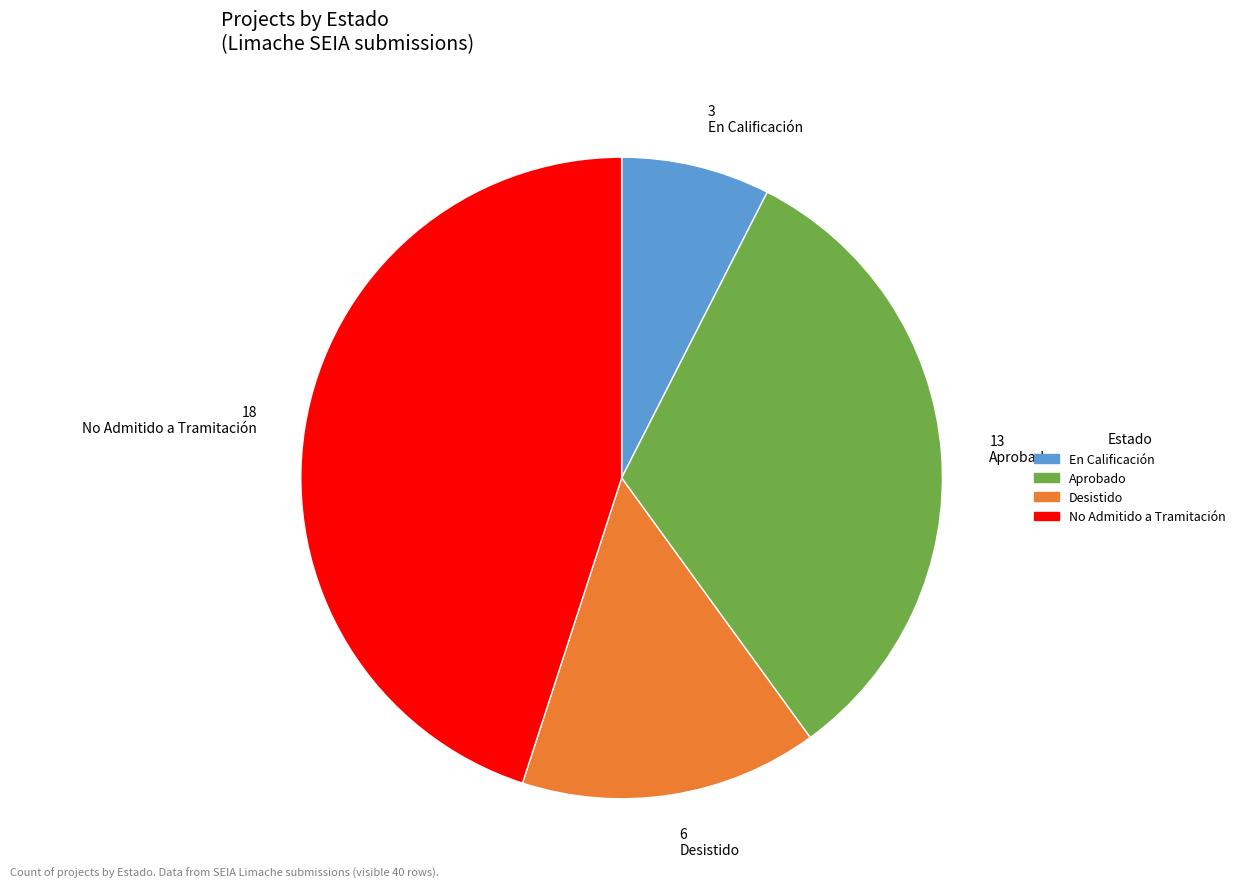

The 3 En Calificación slice represents 14% of the pie. True or false?

False